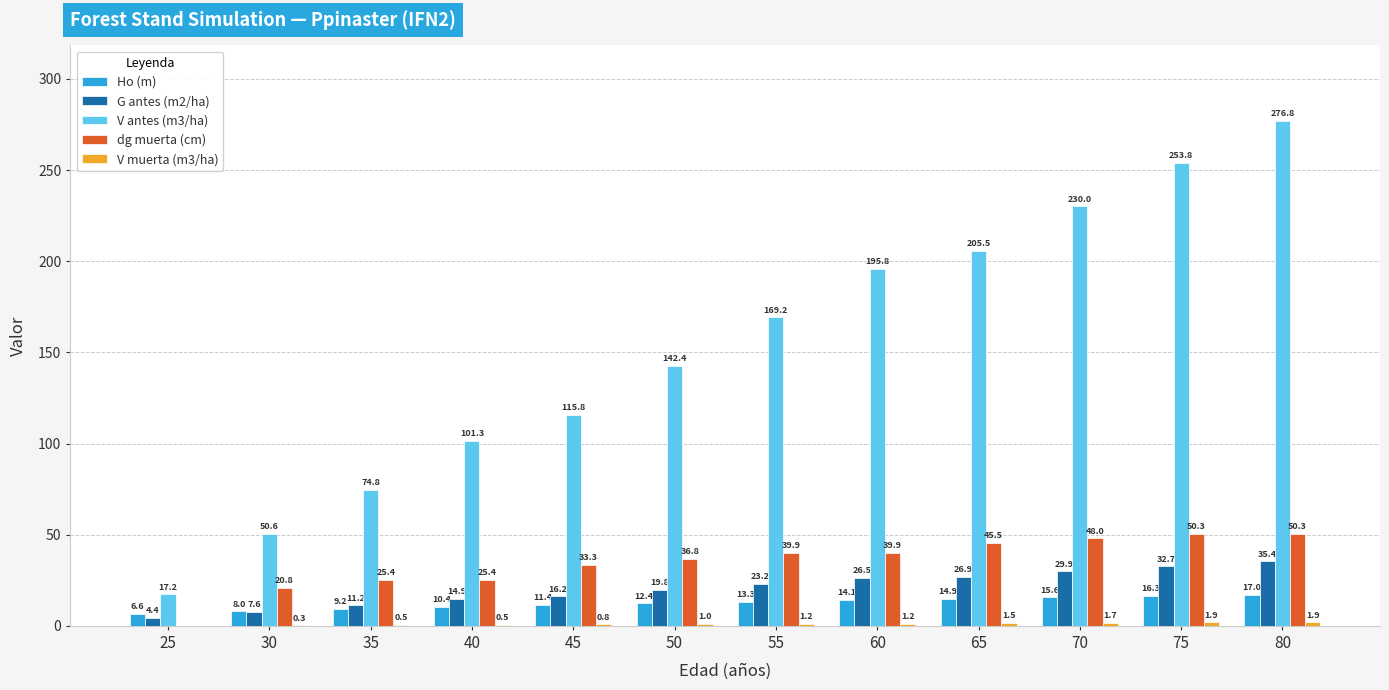

What is the sum of the V antes (m3/ha) values at 60 and 80?

472.6